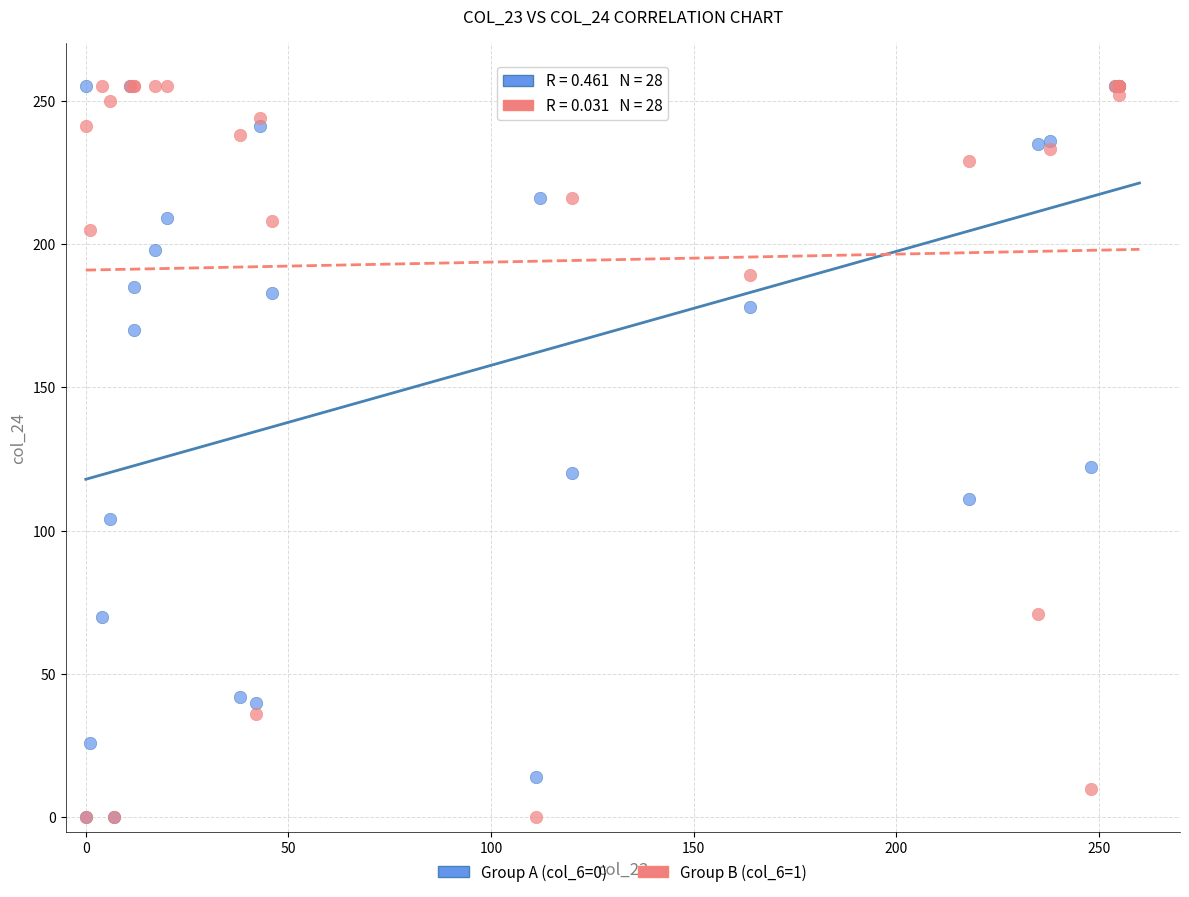

What are all the series names shown in the legend?

Group A (col_6=0), Group B (col_6=1)